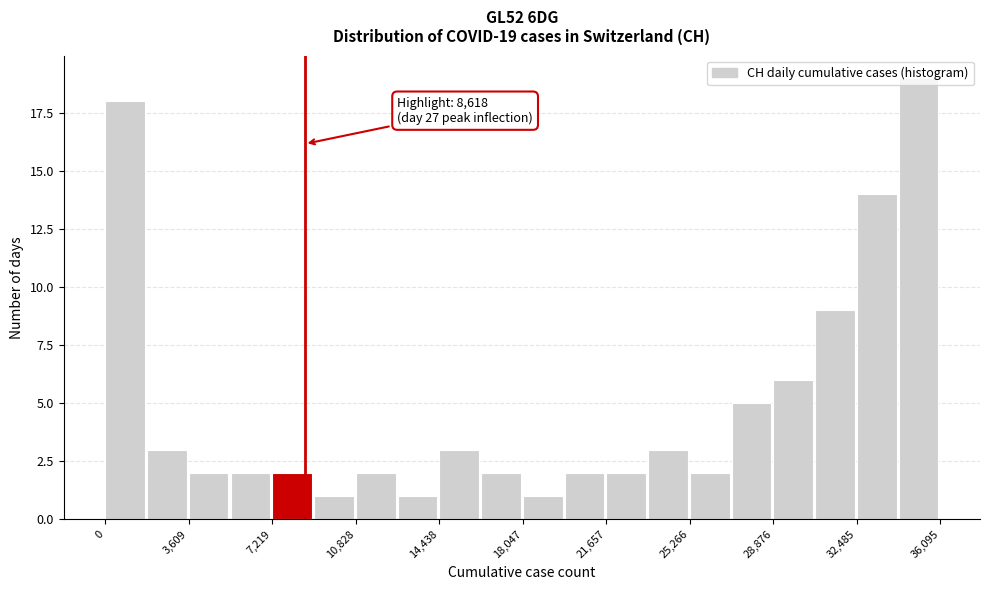

Read against the x-axis, roughly where is the centre of the tallest bar?

35000